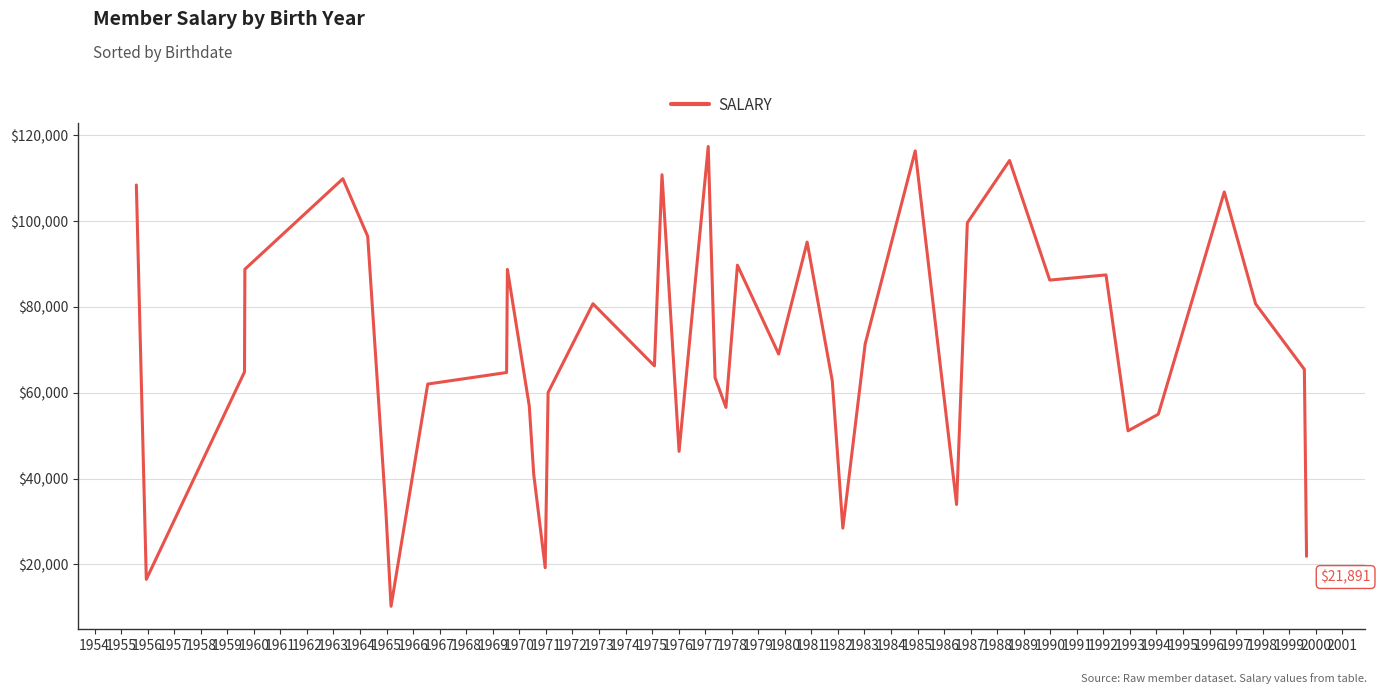

What is the minimum value shown in the chart?

10241